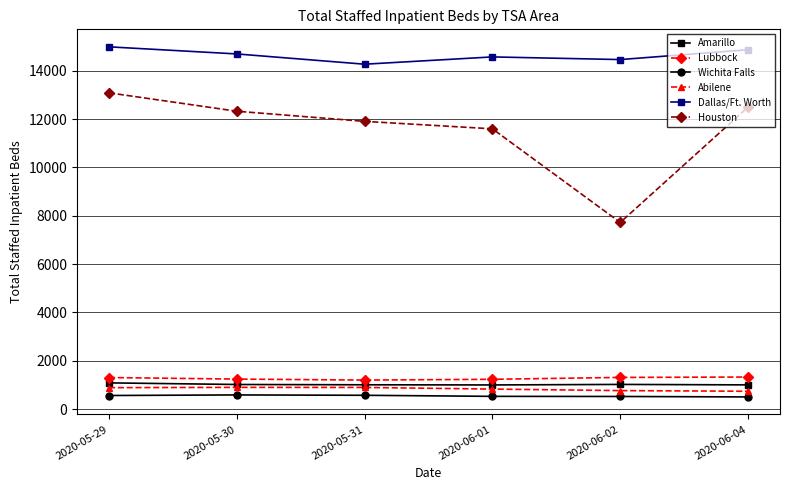

True or false: Houston and Dallas/Ft. Worth intersect in this chart.

False